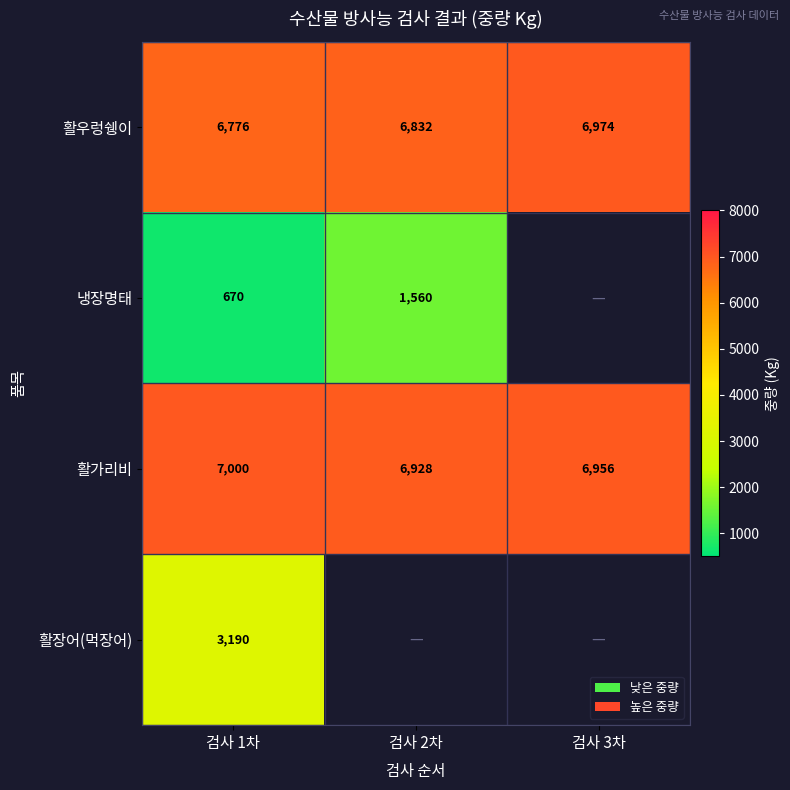

The 활가리비 series shows 1828 at 검사 2차. True or false?

False